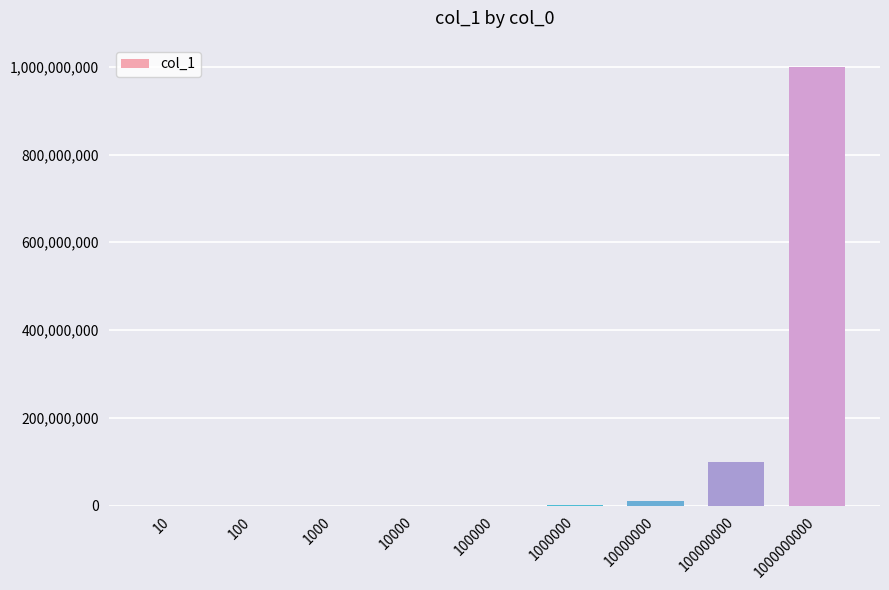

Which label corresponds to the largest value in the chart?

1000000000